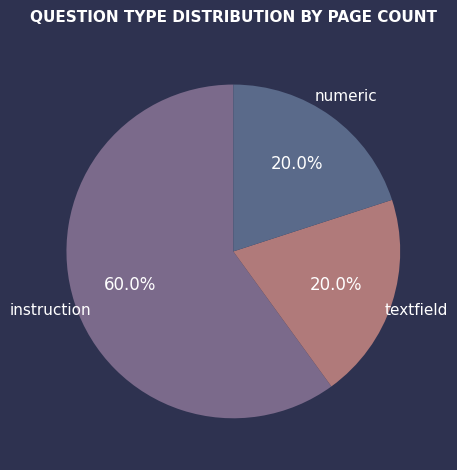

How many segments does this pie chart have?

3